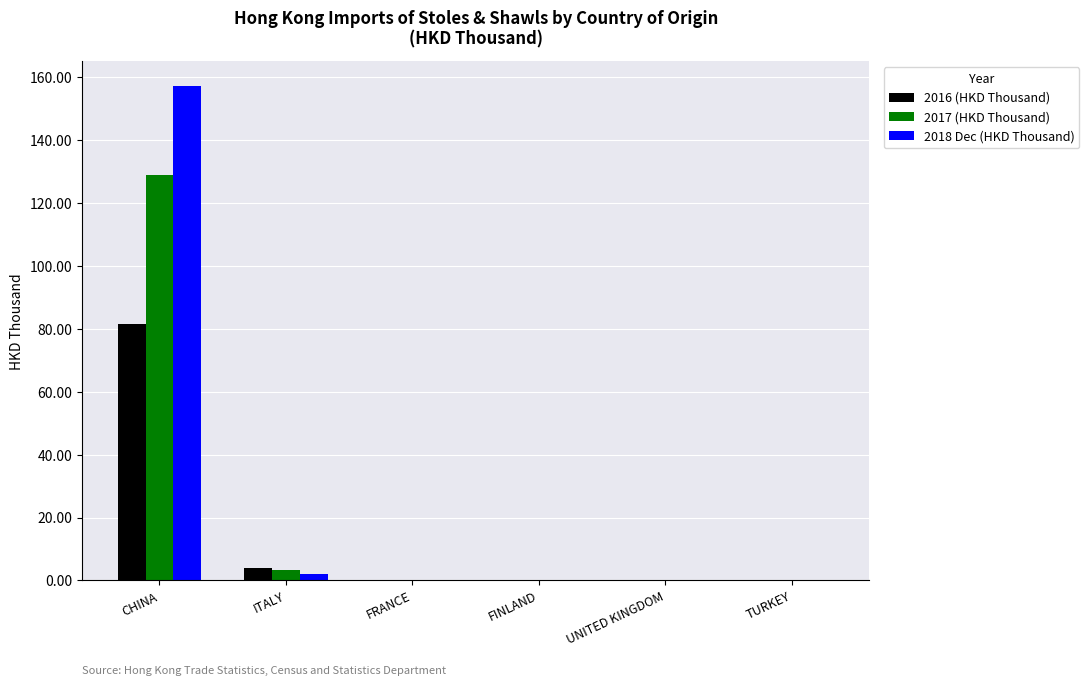

At which category is the sum across all series the highest?

CHINA